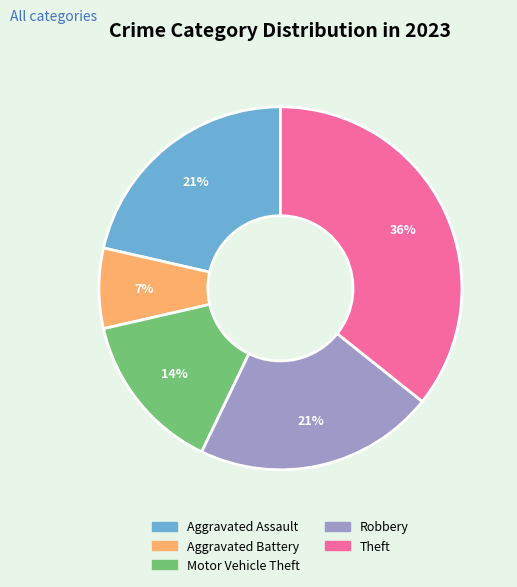

Count the number of slices in the pie.

5